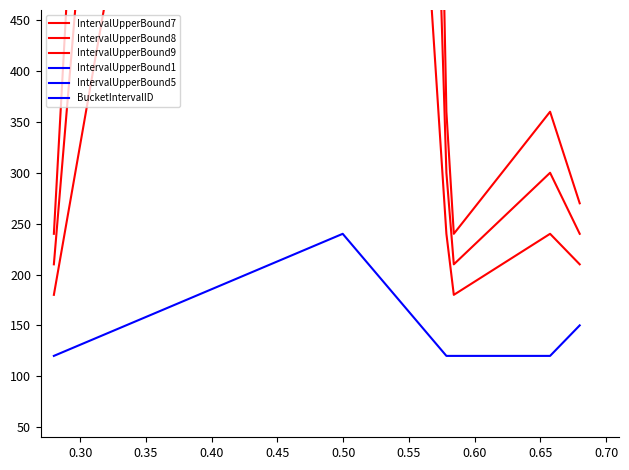

True or false: BucketIntervalID and IntervalUpperBound8 intersect in this chart.

False